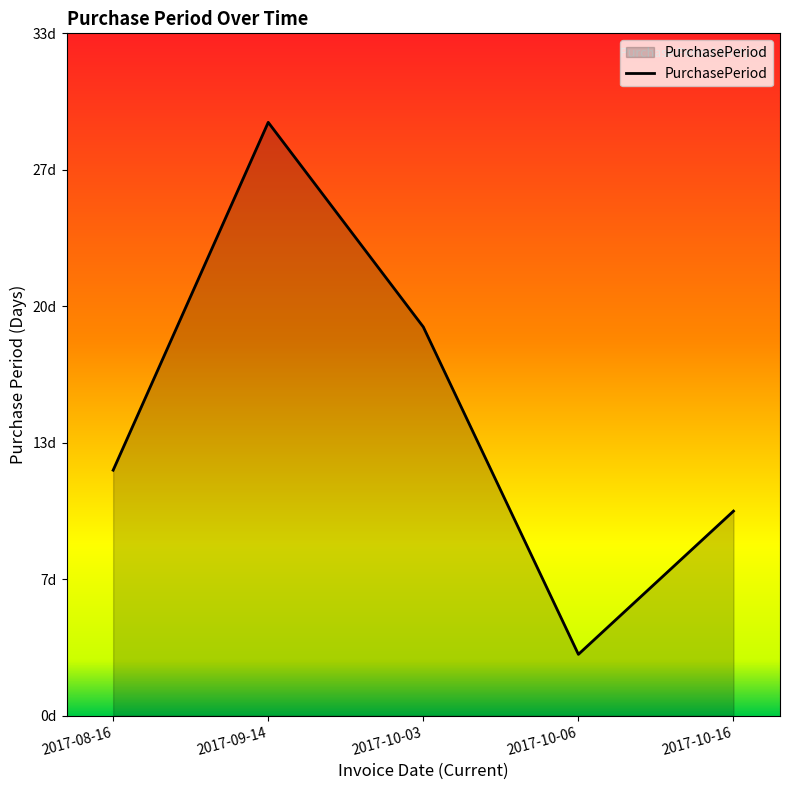

What is the change in value from 2017-08-16 to 2017-10-16?

-2